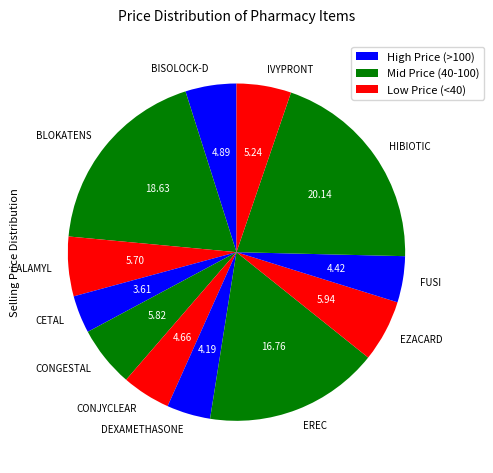

How many slices are in this pie chart?

12